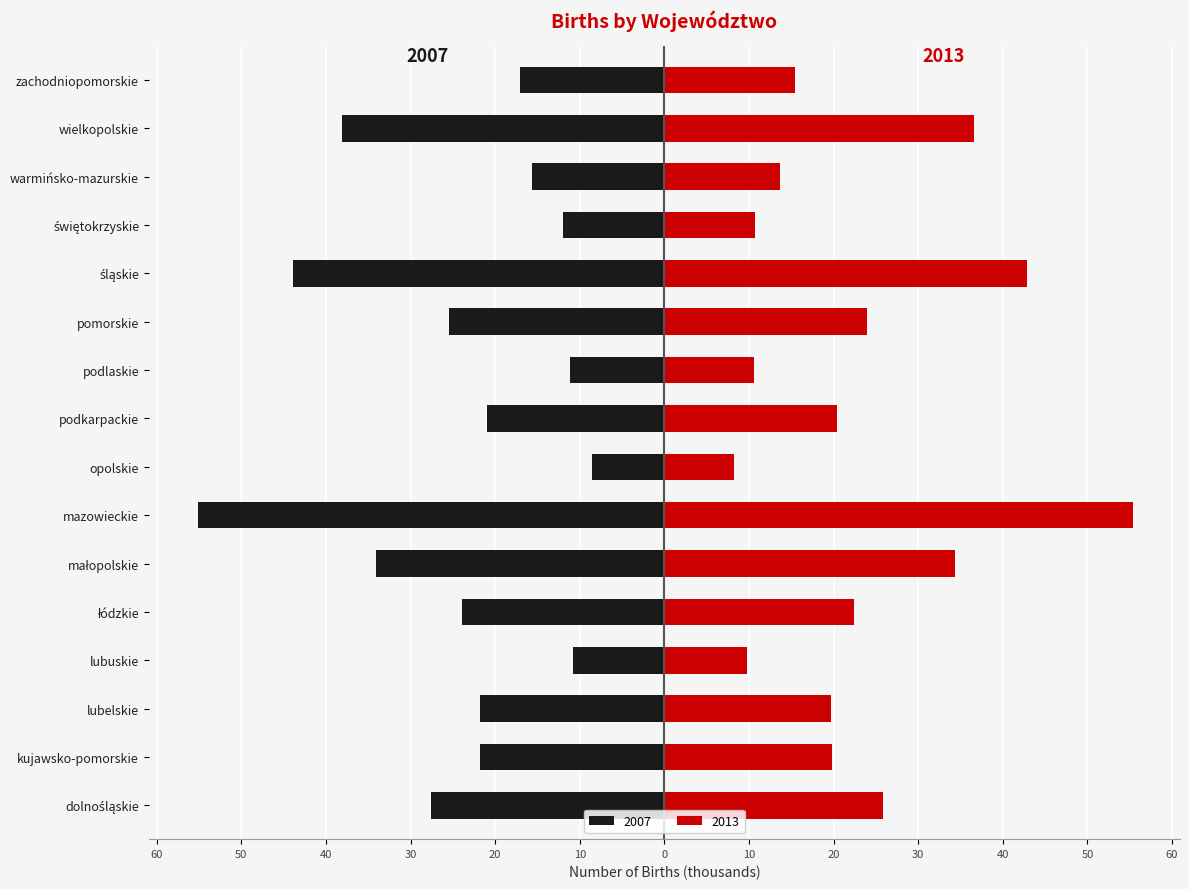

The 2013 series shows 6.5 at świętokrzyskie. True or false?

False